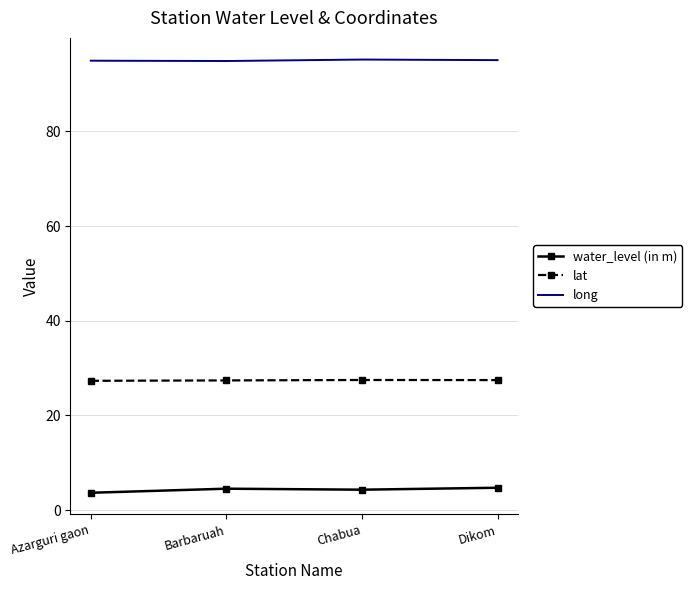

Is the value of lat at Azarguri gaon greater than the value of water_level (in m) at Azarguri gaon?

Yes